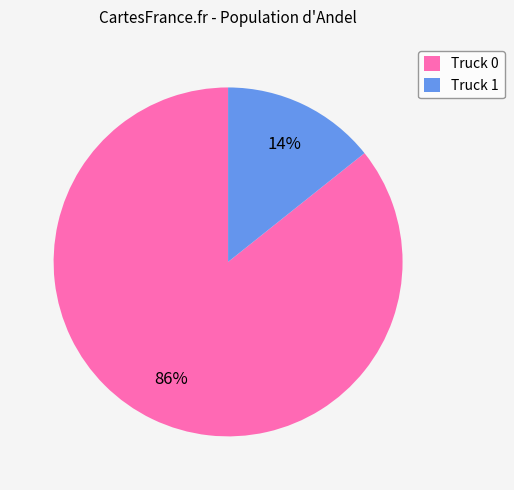

Which has a higher value, Truck 0 or Truck 1?

Truck 0